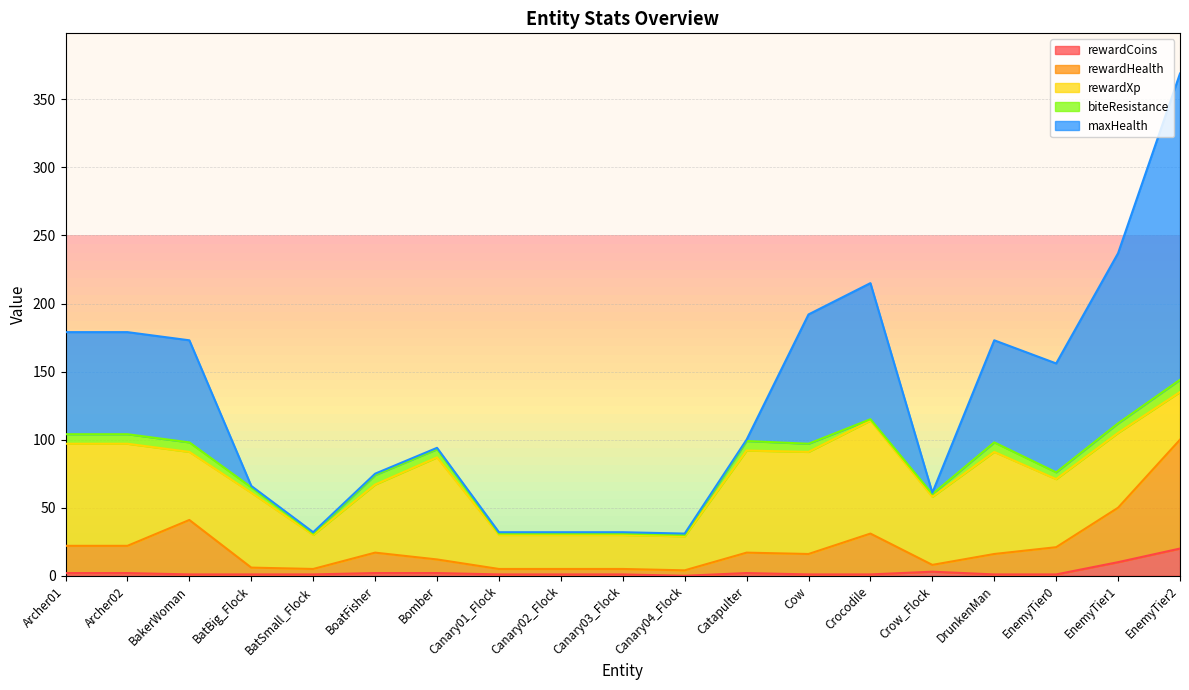

At Cow, list the series in order from smallest to largest.

rewardCoins, biteResistance, rewardHealth, rewardXp, maxHealth